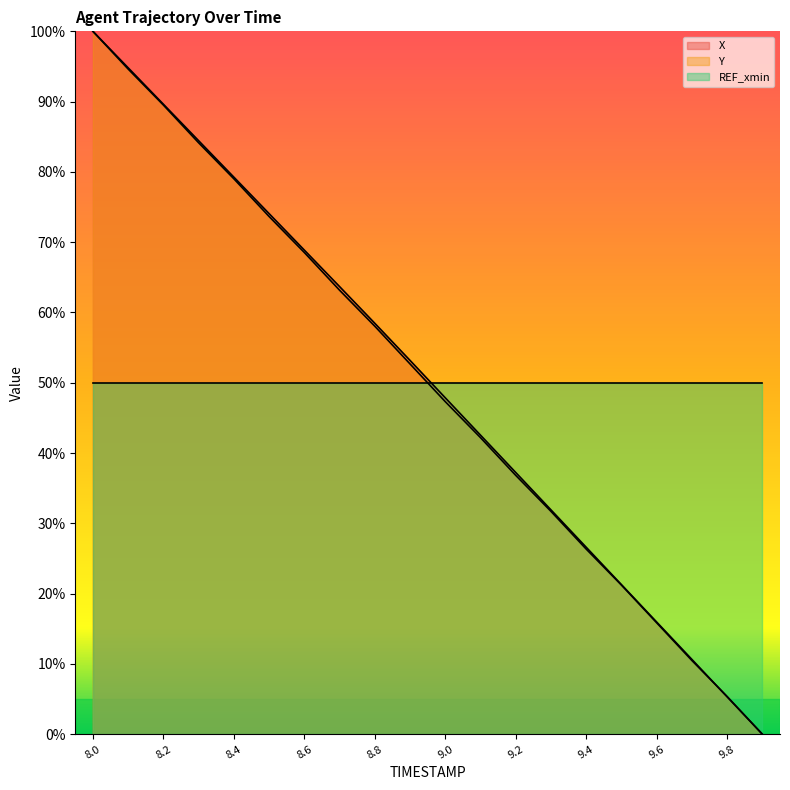

What is the maximum value for X?

1.0